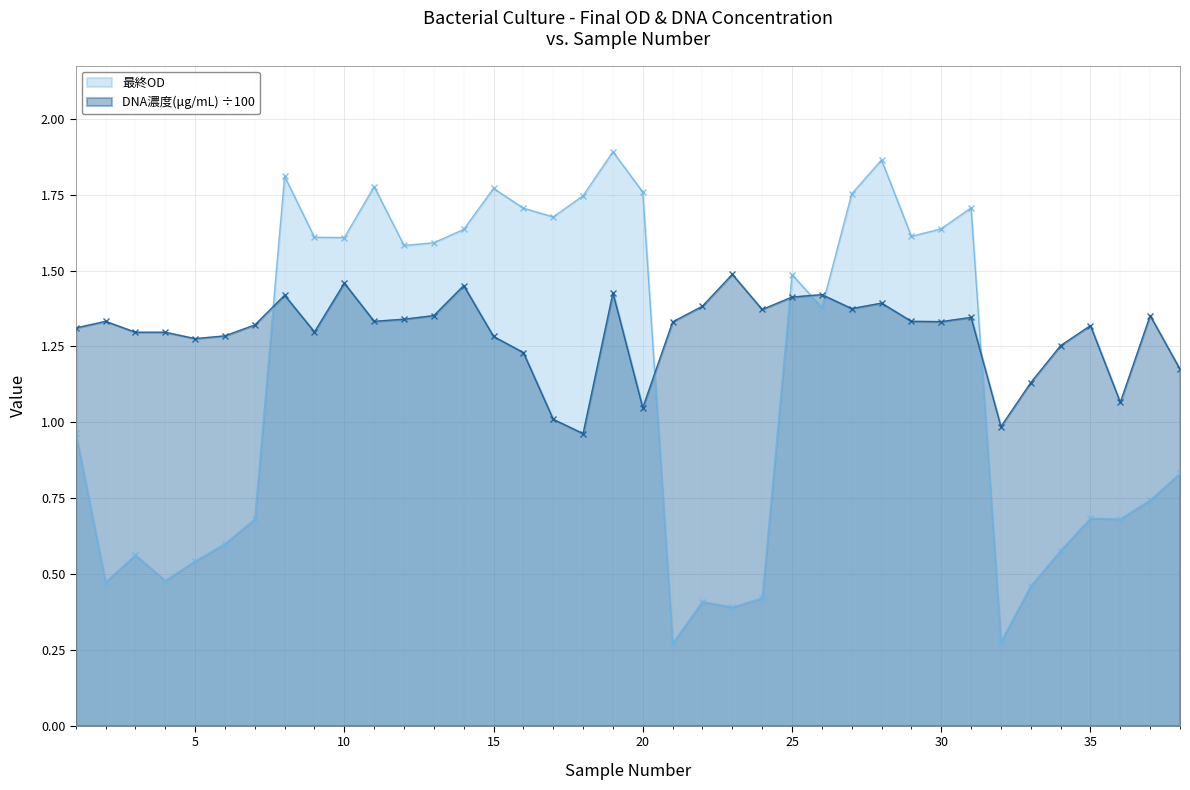

What is the minimum value shown in the chart?

0.3